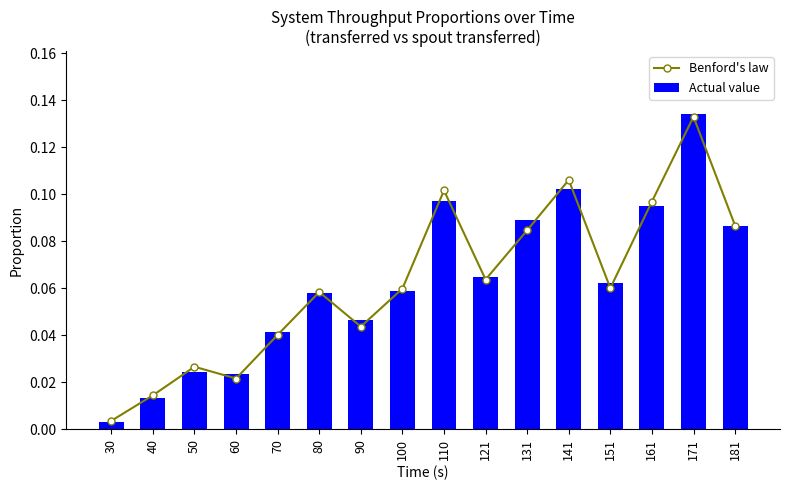

Reading right to left, list all the values displayed in this chart.

Benford's law: 0.1	0.1	0.1	0.1	0.1	0.1	0.1	0.1	0.1	0.0	0.1	0.0	0.0	0.0	0.0	0.0
Actual value: 0.1	0.1	0.1	0.1	0.1	0.1	0.1	0.1	0.1	0.0	0.1	0.0	0.0	0.0	0.0	0.0